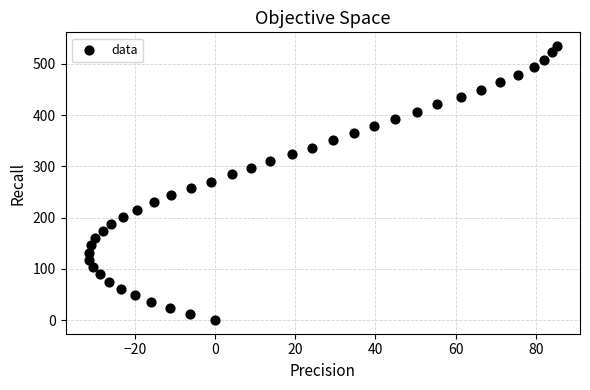

What is the range of X values (max minus min)?

116.6